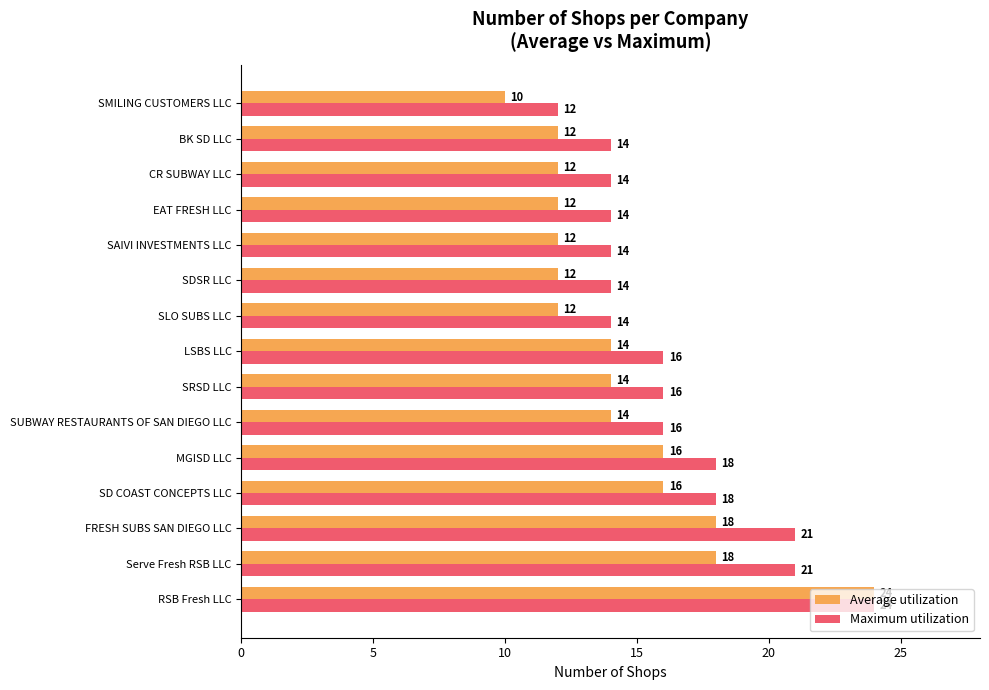

List the series in order of their overall mean, lowest first.

Average utilization, Maximum utilization